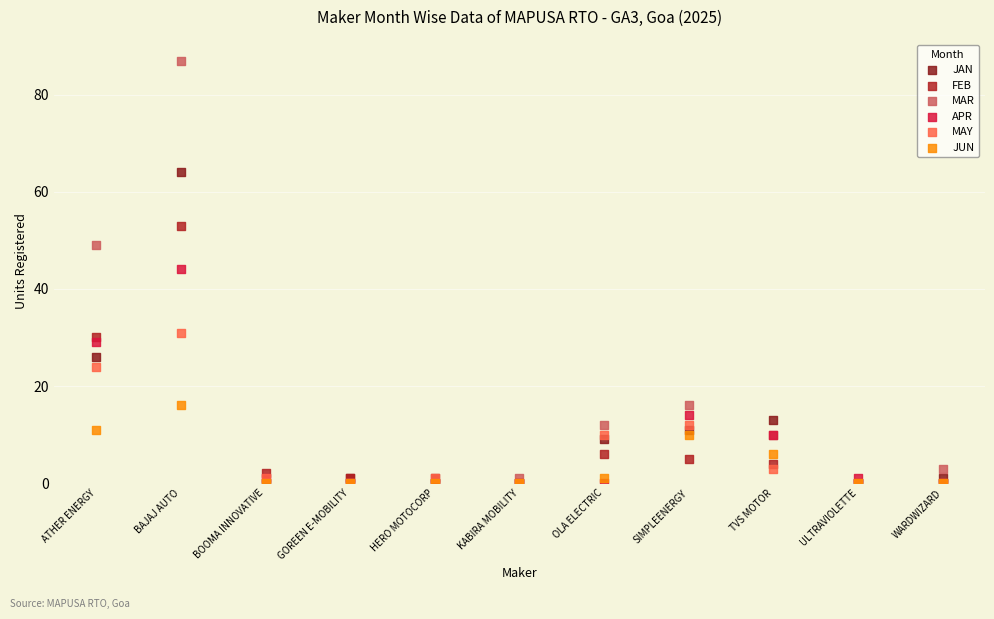

Which series has the widest spread of Y values?

MAR